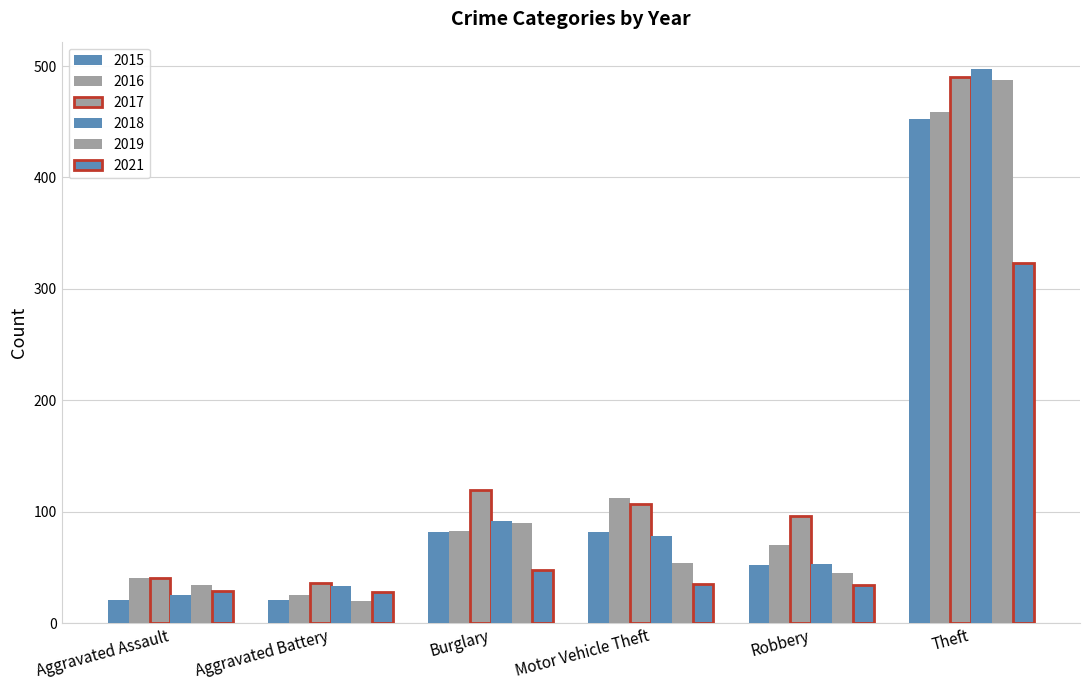

What is the lowest value of the 2017 series?

36